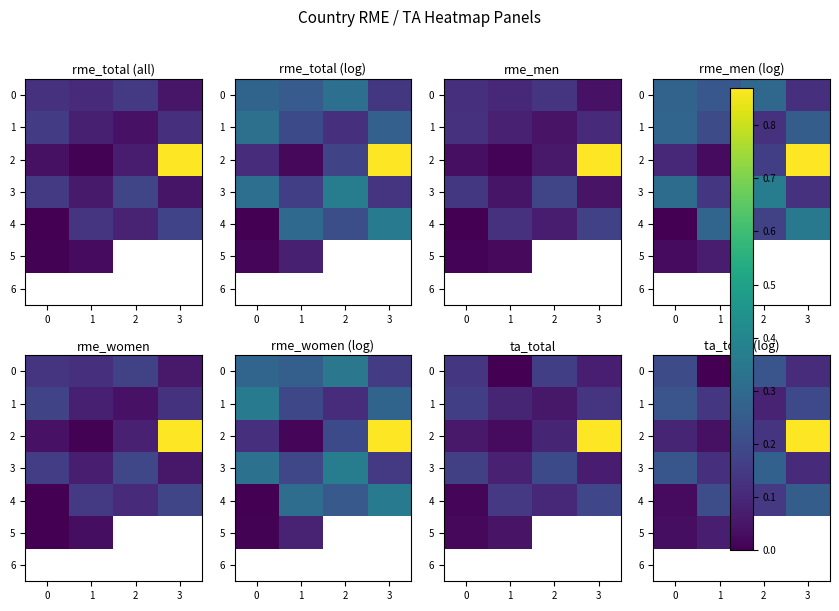

What is the highest value of the 5 series?

0.1